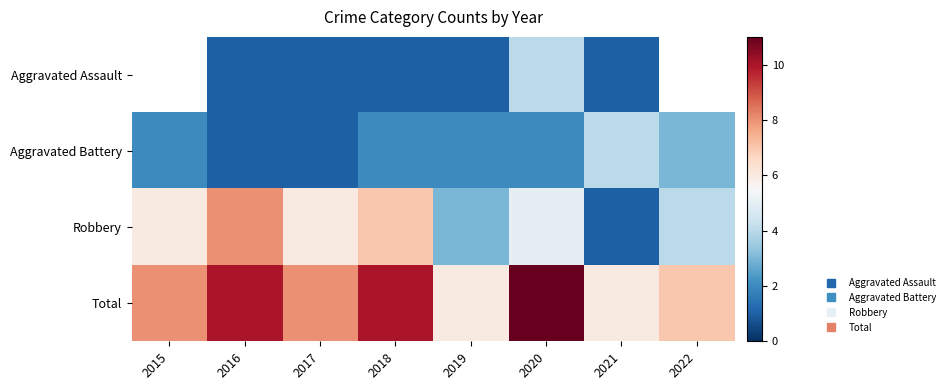

What is the difference between the maximum and minimum values in the Robbery series?

7.0